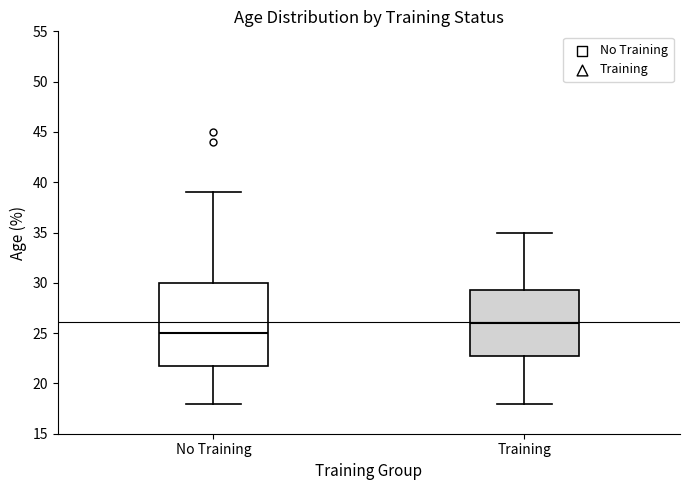

Which box is the tallest, from its lower edge to its upper edge?

No Training